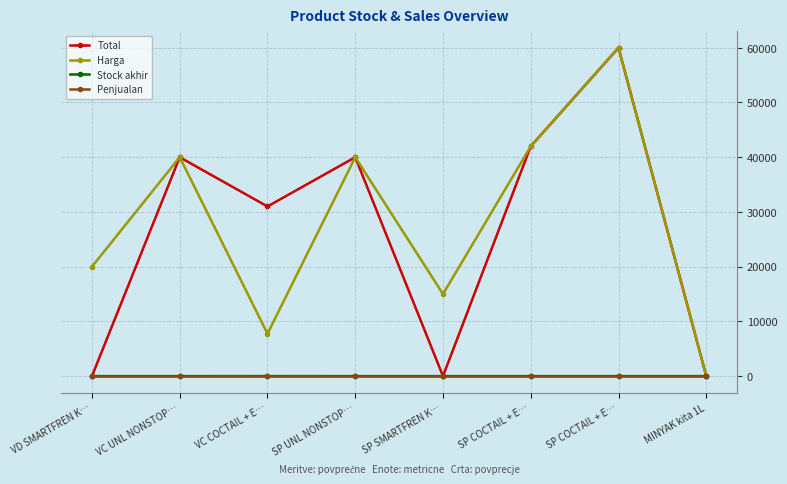

Which has a higher value, VD SMARTFREN K… or SP UNL NONSTOP…?

SP UNL NONSTOP…